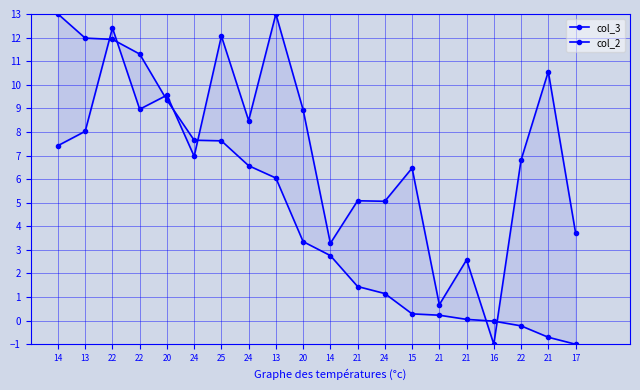

What is the highest value of the col_3 series?

13.0